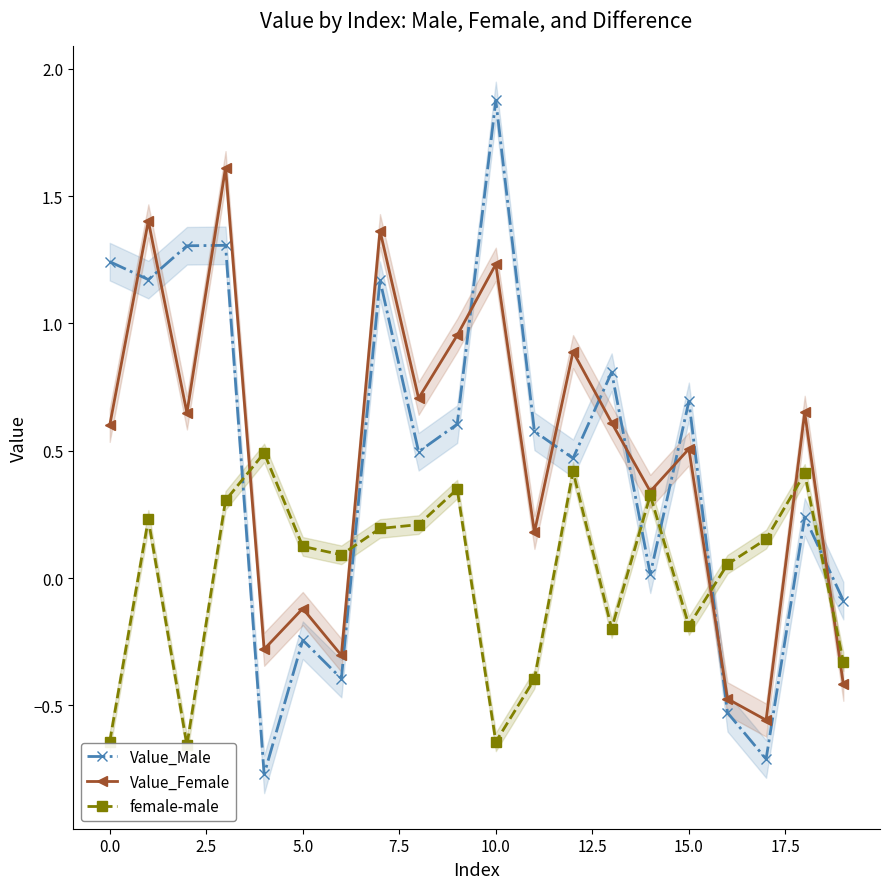

True or false: Value_Female and female-male cross at least once.

True